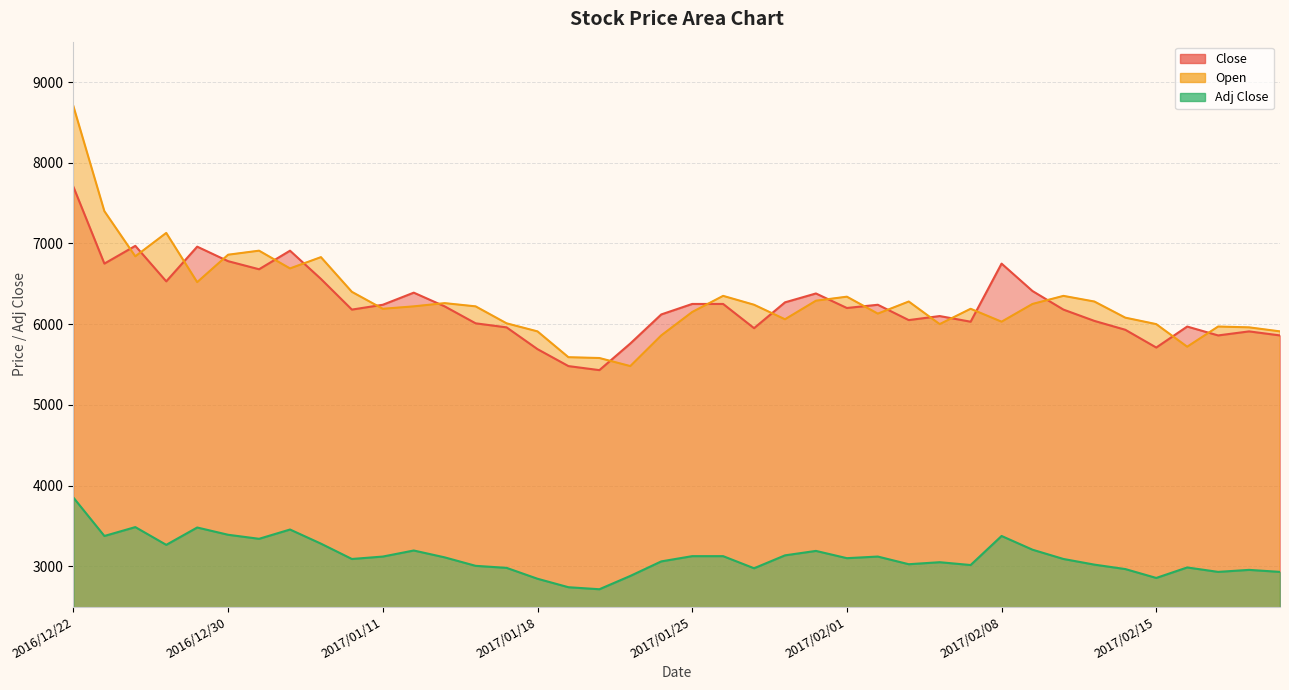

Reading left to right, list all the values displayed in this chart.

Close: 2016/12/22=7700	2016/12/26=6750	2016/12/27=6970	2016/12/28=6530	2016/12/29=6960	2016/12/30=6780	2017/01/04=6680	2017/01/05=6910	2017/01/06=6560	2017/01/10=6180	2017/01/11=6240	2017/01/12=6390	2017/01/13=6220	2017/01/16=6010	2017/01/17=5960	2017/01/18=5690	2017/01/19=5480	2017/01/20=5430	2017/01/23=5760	2017/01/24=6120	2017/01/25=6250	2017/01/26=6250	2017/01/27=5950	2017/01/30=6270	2017/01/31=6380	2017/02/01=6200	2017/02/02=6240	2017/02/03=6050	2017/02/06=6100	2017/02/07=6030	2017/02/08=6750	2017/02/09=6410	2017/02/10=6180	2017/02/13=6040	2017/02/14=5930	2017/02/15=5710	2017/02/16=5970	2017/02/17=5860	2017/02/20=5910	2017/02/21=5860
Open: 2016/12/22=8700	2016/12/26=7400	2016/12/27=6840	2016/12/28=7130	2016/12/29=6520	2016/12/30=6860	2017/01/04=6910	2017/01/05=6690	2017/01/06=6830	2017/01/10=6400	2017/01/11=6190	2017/01/12=6220	2017/01/13=6260	2017/01/16=6220	2017/01/17=6010	2017/01/18=5910	2017/01/19=5590	2017/01/20=5580	2017/01/23=5480	2017/01/24=5860	2017/01/25=6150	2017/01/26=6350	2017/01/27=6240	2017/01/30=6060	2017/01/31=6290	2017/02/01=6340	2017/02/02=6130	2017/02/03=6280	2017/02/06=6000	2017/02/07=6190	2017/02/08=6030	2017/02/09=6250	2017/02/10=6350	2017/02/13=6280	2017/02/14=6080	2017/02/15=6000	2017/02/16=5720	2017/02/17=5970	2017/02/20=5960	2017/02/21=5910
Adj Close: 2016/12/22=3850	2016/12/26=3375	2016/12/27=3485	2016/12/28=3265	2016/12/29=3480	2016/12/30=3390	2017/01/04=3340	2017/01/05=3455	2017/01/06=3280	2017/01/10=3090	2017/01/11=3120	2017/01/12=3195	2017/01/13=3110	2017/01/16=3005	2017/01/17=2980	2017/01/18=2845	2017/01/19=2740	2017/01/20=2715	2017/01/23=2880	2017/01/24=3060	2017/01/25=3125	2017/01/26=3125	2017/01/27=2975	2017/01/30=3135	2017/01/31=3190	2017/02/01=3100	2017/02/02=3120	2017/02/03=3025	2017/02/06=3050	2017/02/07=3015	2017/02/08=3375	2017/02/09=3205	2017/02/10=3090	2017/02/13=3020	2017/02/14=2965	2017/02/15=2855	2017/02/16=2985	2017/02/17=2930	2017/02/20=2955	2017/02/21=2930